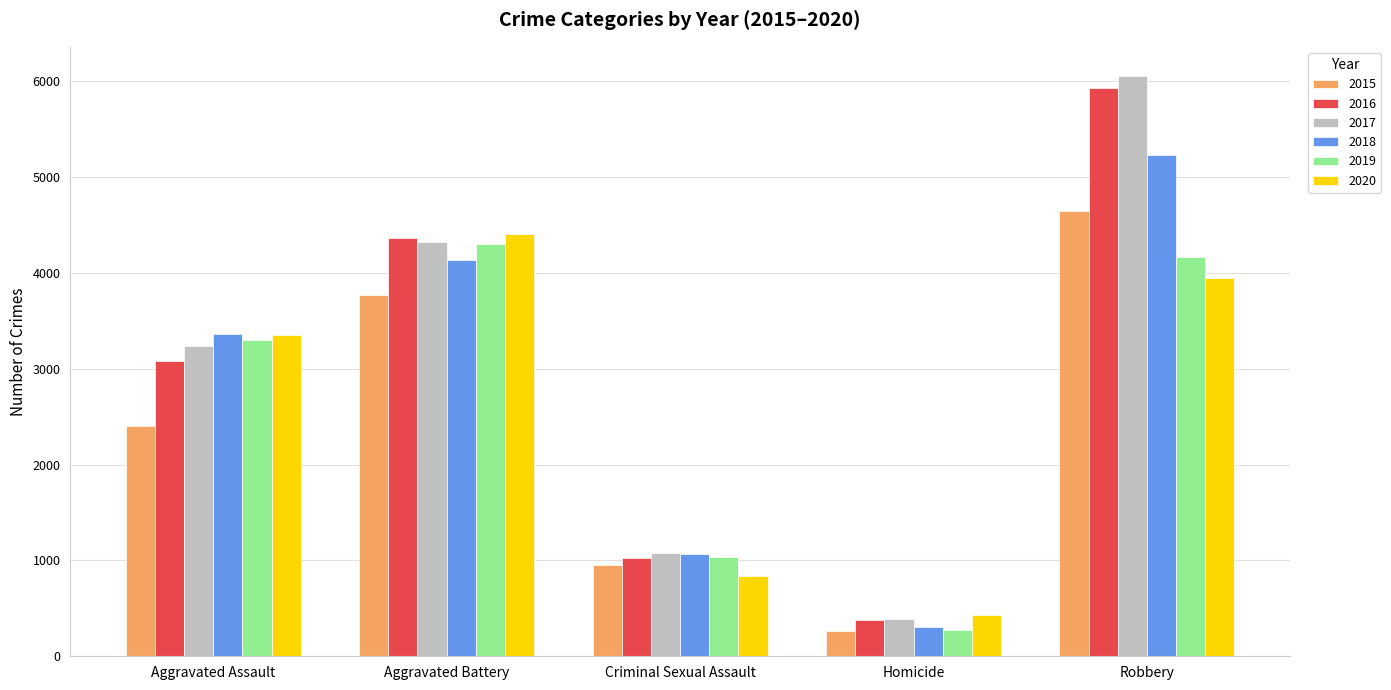

Reading left to right, what are all the values shown in this chart?

2015: Aggravated Assault=2403	Aggravated Battery=3766	Criminal Sexual Assault=950	Homicide=263	Robbery=4646
2016: Aggravated Assault=3082	Aggravated Battery=4368	Criminal Sexual Assault=1030	Homicide=376	Robbery=5926
2017: Aggravated Assault=3232	Aggravated Battery=4318	Criminal Sexual Assault=1073	Homicide=389	Robbery=6055
2018: Aggravated Assault=3359	Aggravated Battery=4135	Criminal Sexual Assault=1068	Homicide=307	Robbery=5224
2019: Aggravated Assault=3303	Aggravated Battery=4298	Criminal Sexual Assault=1031	Homicide=276	Robbery=4168
2020: Aggravated Assault=3354	Aggravated Battery=4401	Criminal Sexual Assault=835	Homicide=434	Robbery=3950